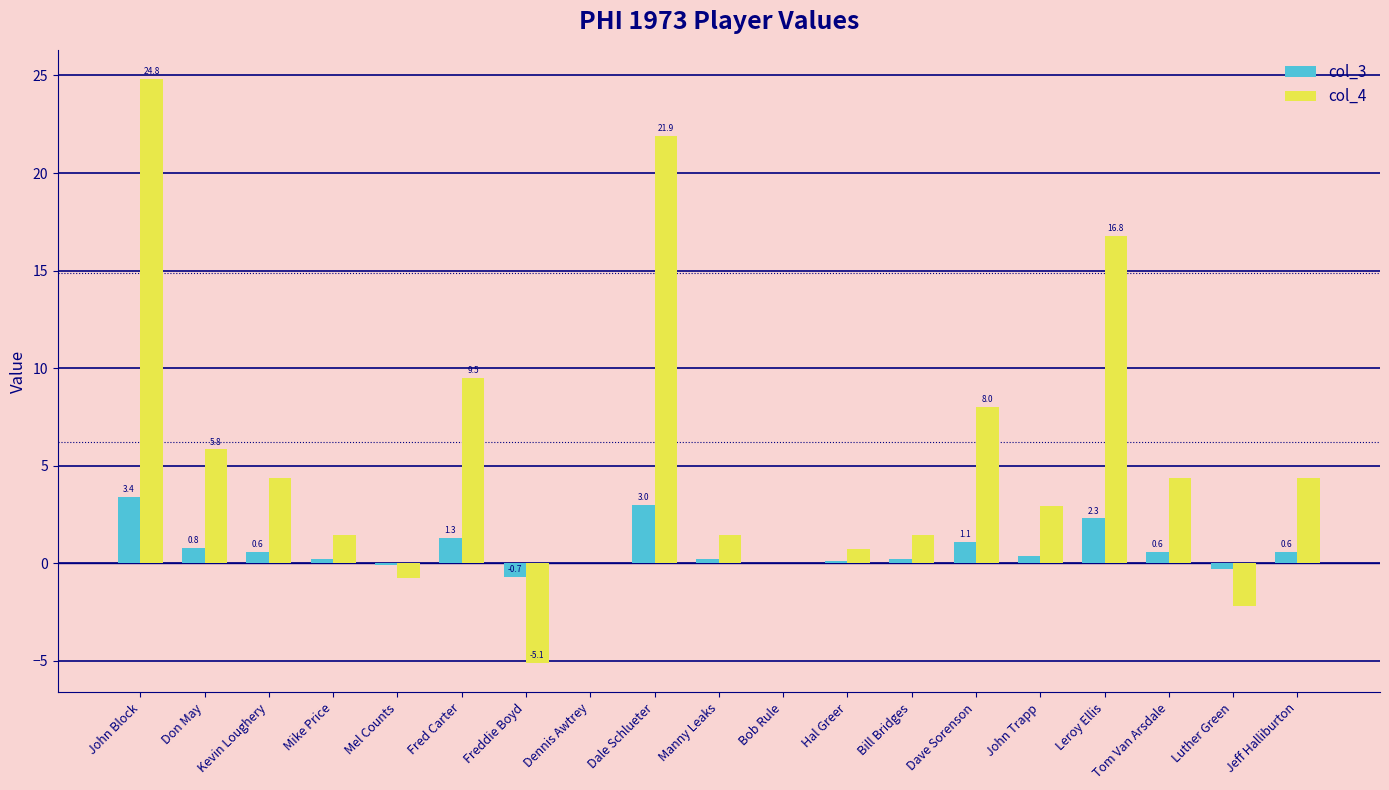

What is the spread (max minus min) of values at Don May?

5.0